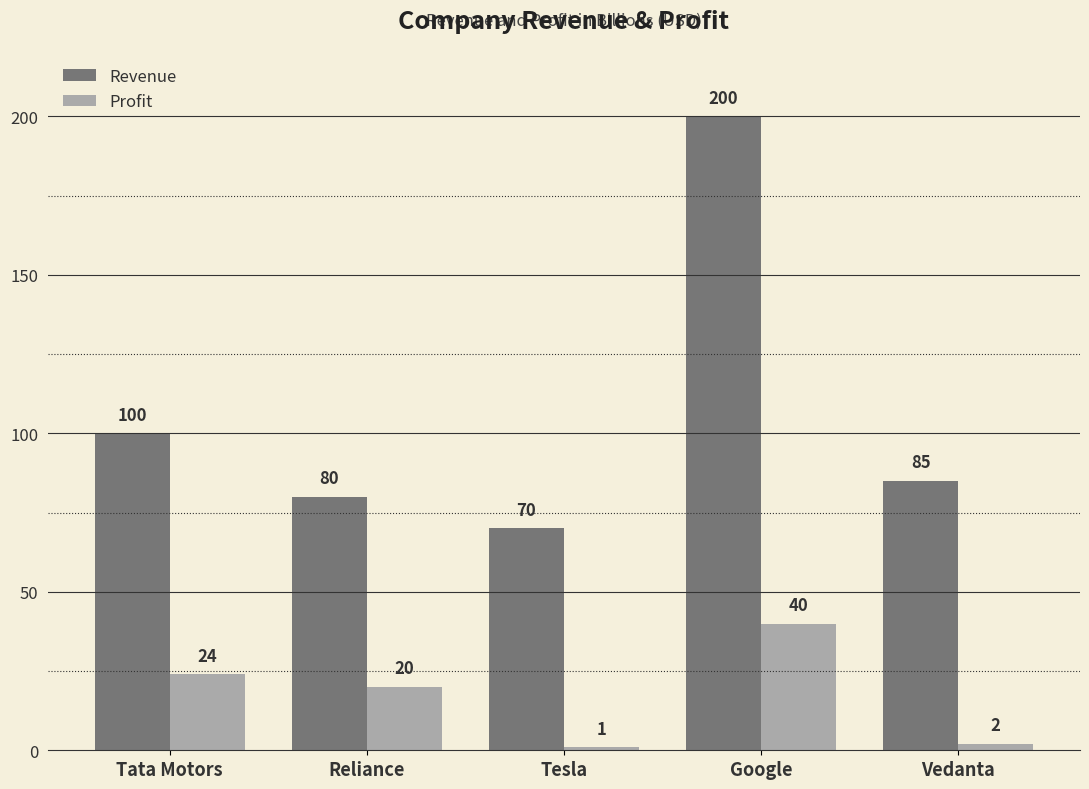

Are the bars horizontal?

No